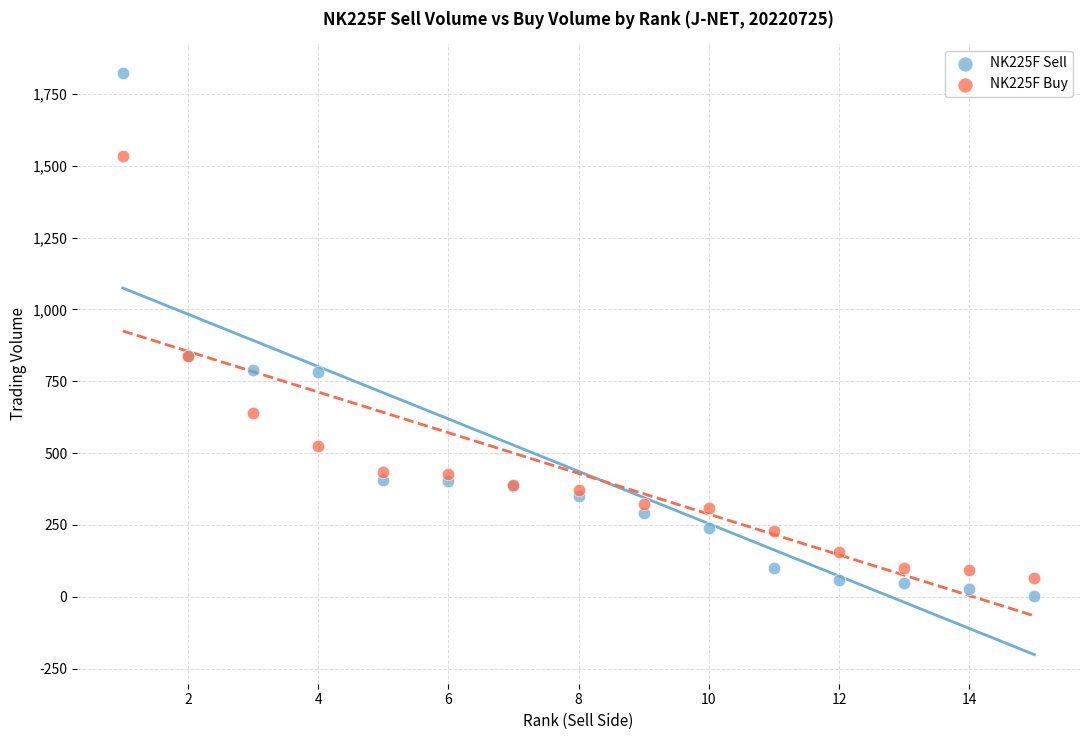

What is the X range (max minus min) for the scatter plot?

14